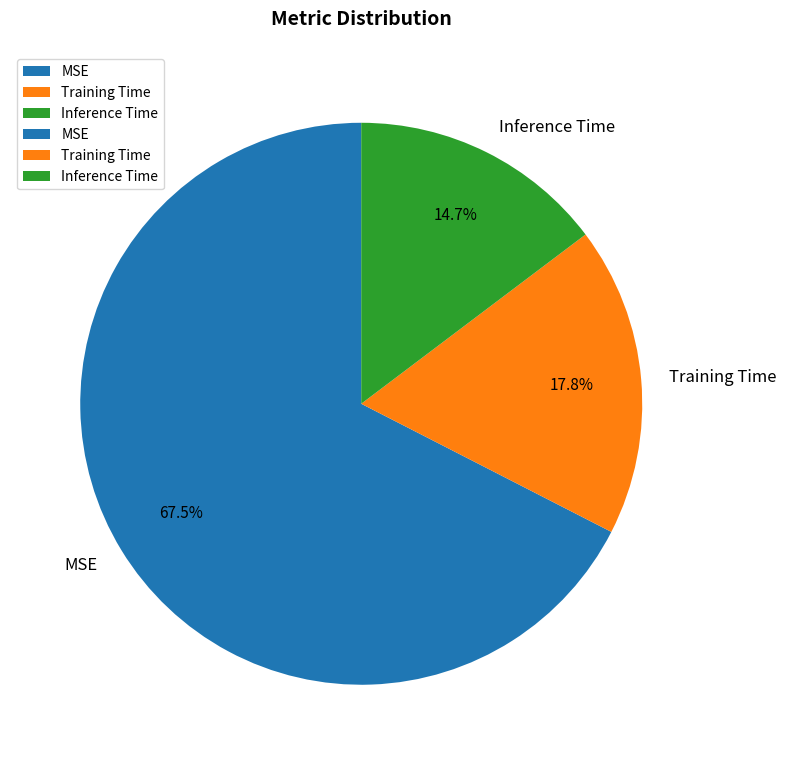

What percentage is the Inference Time slice, to the nearest percent?

15%